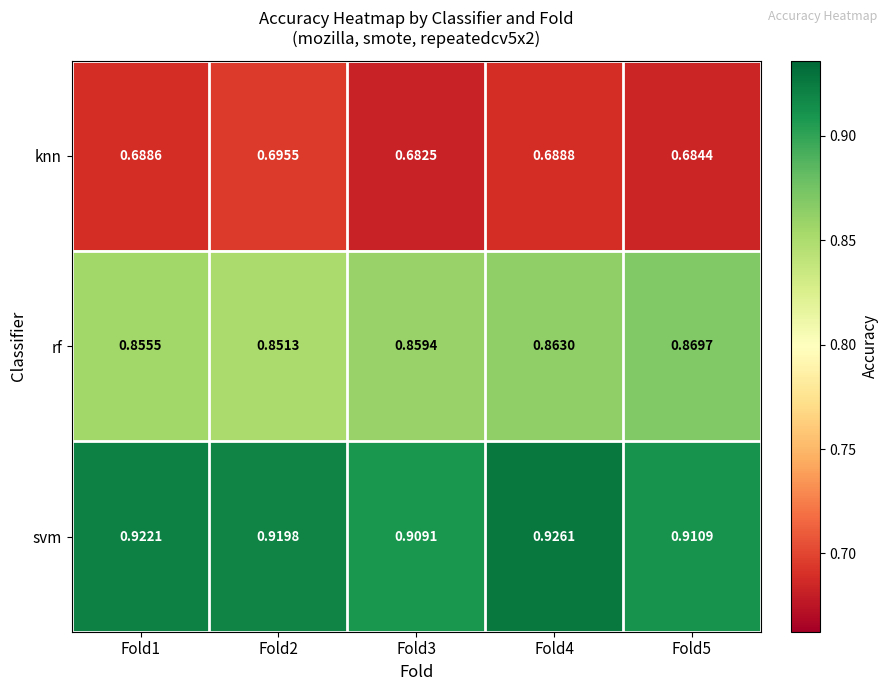

Between Fold2 and Fold5, which series saw the biggest shift?

rf